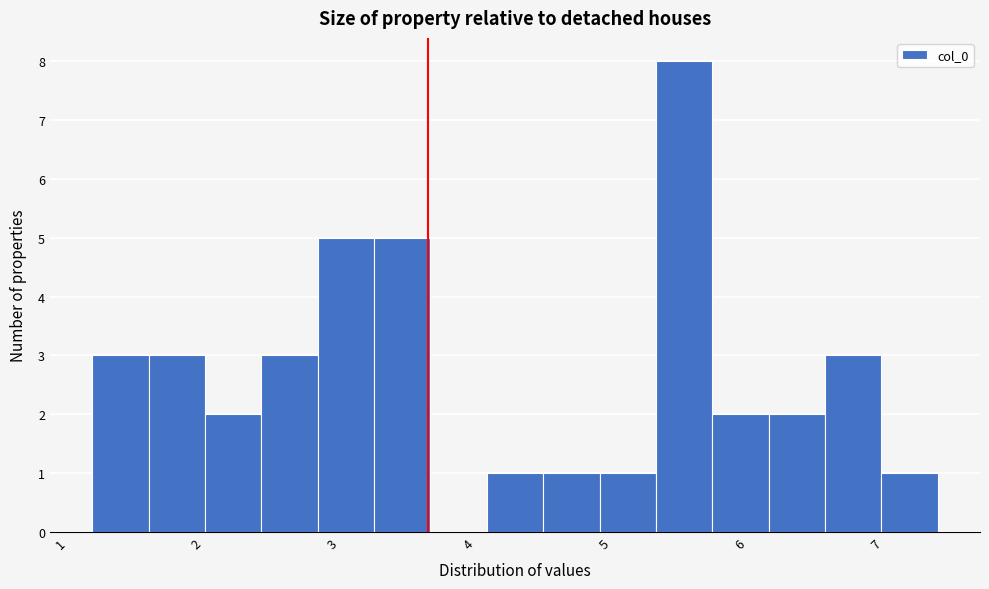

Over which range of the x-axis is the bar tallest?

5.4 to 5.8